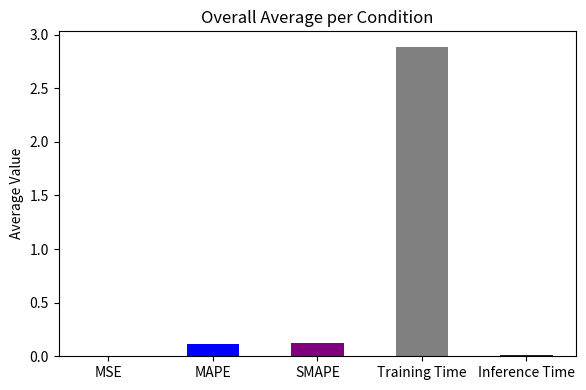

The value at MAPE is 0.1. True or false?

True